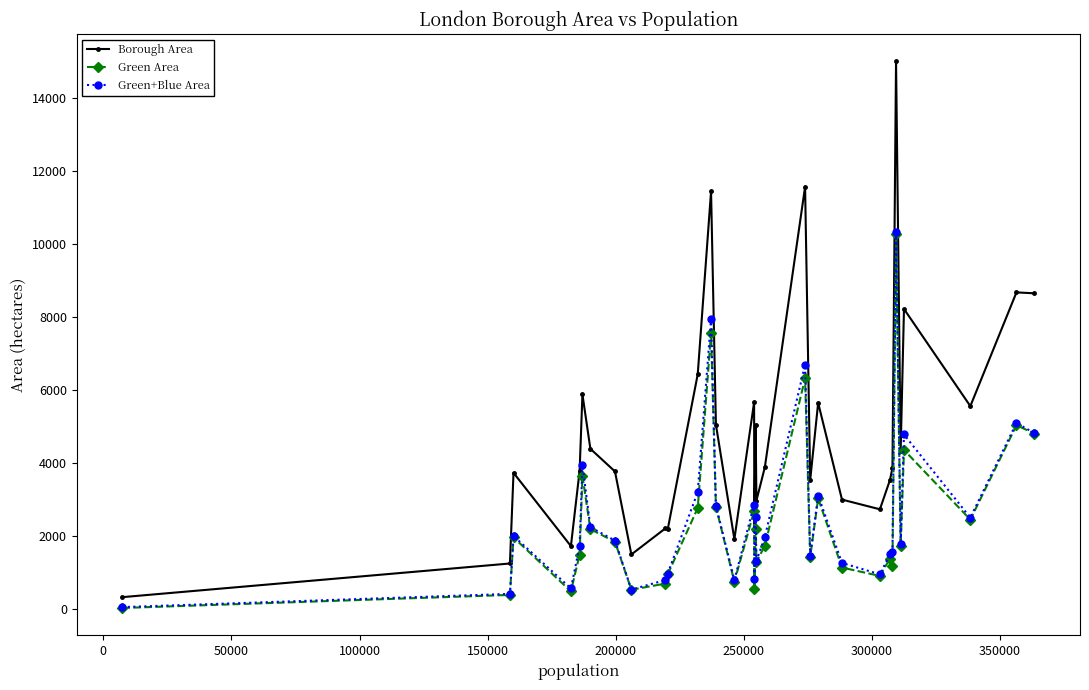

What is the minimum value shown in the chart?

17.6